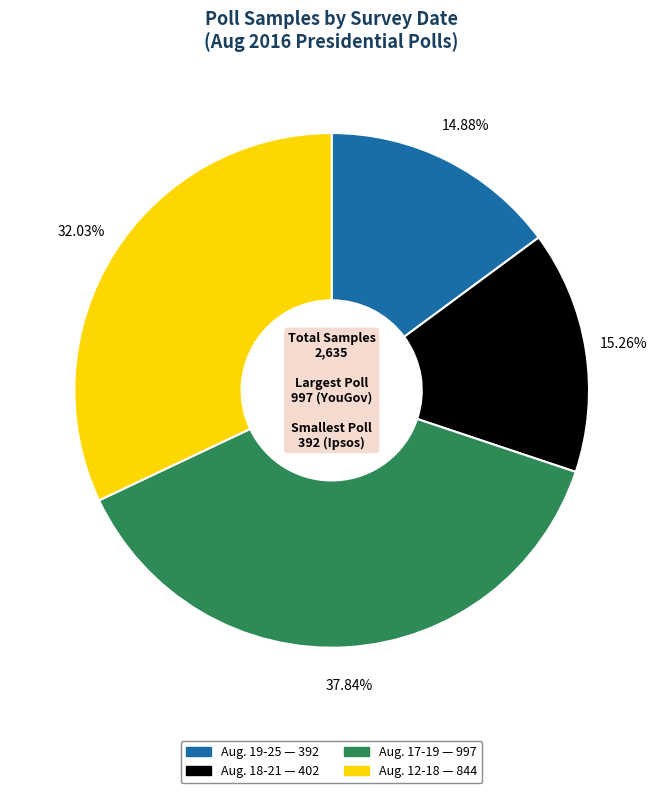

How much of the chart is everything except Aug. 12-18?

68.0%